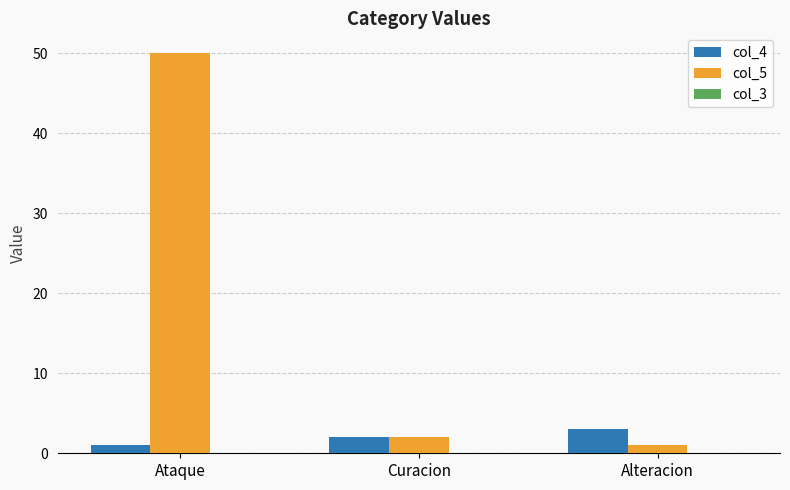

Rank the series by their maximum value, from lowest to highest.

col_4, col_5